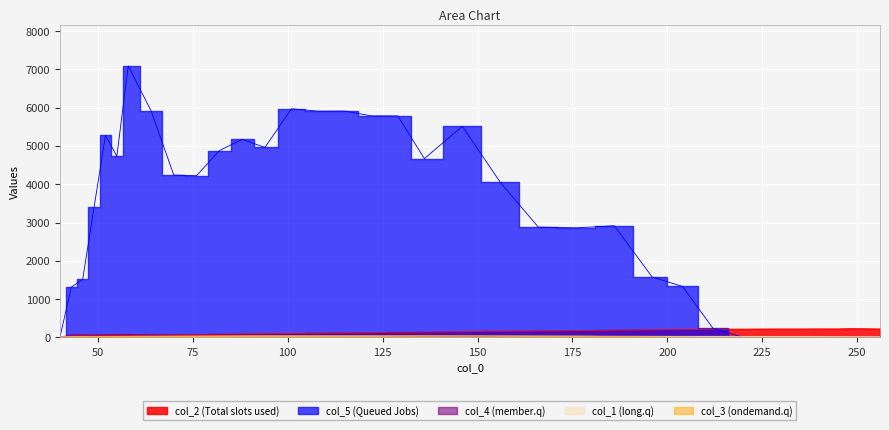

What are all the series names shown in the legend?

col_2, col_5, col_4, col_1, col_3